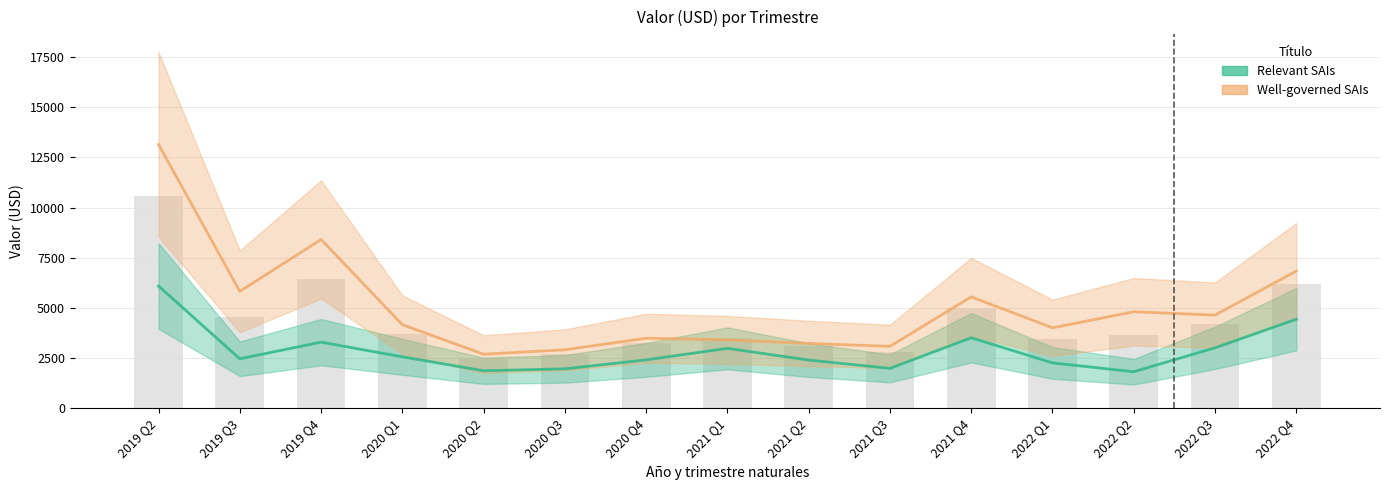

What is the label of the 15th bar from the left?

2022 Q4